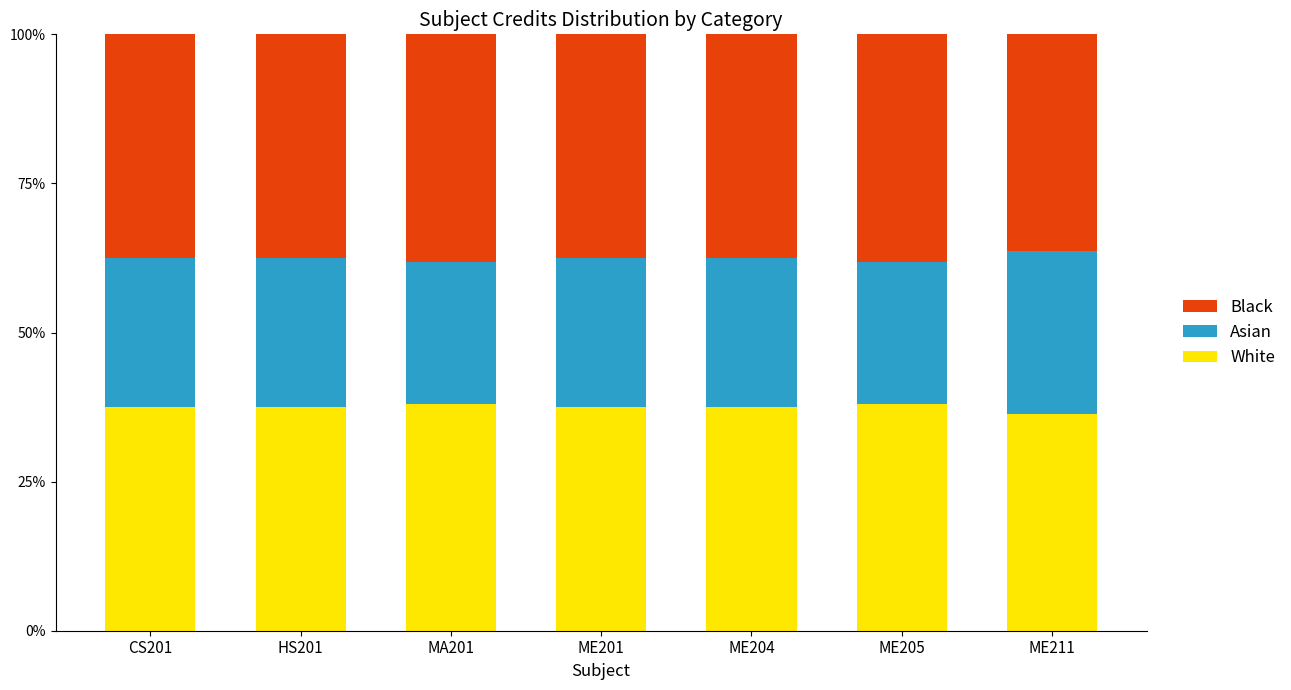

What is the highest value of the White series?

38.1